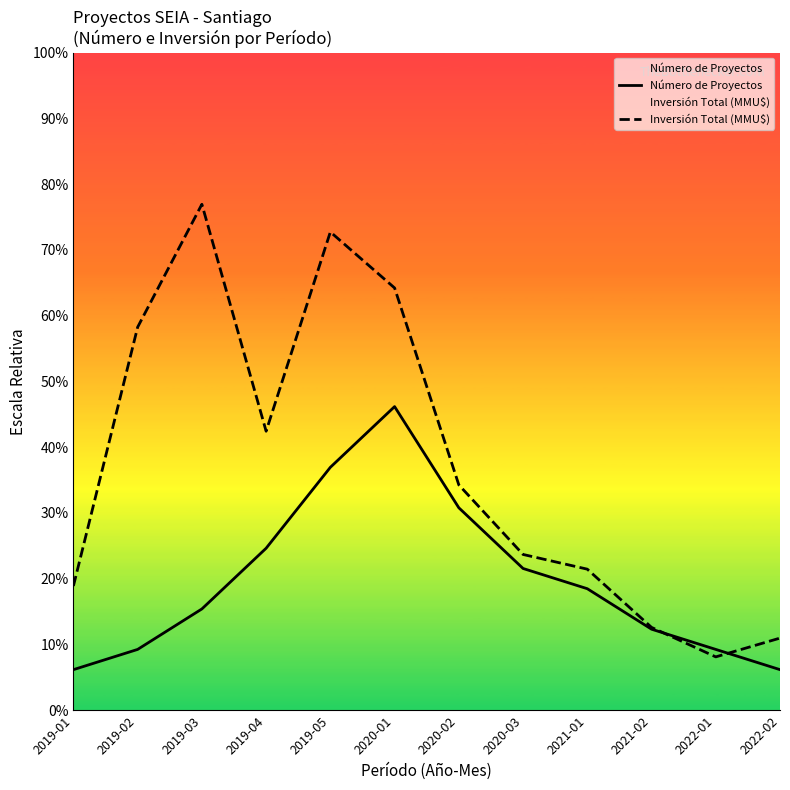

How many categories are shown in the chart?

12